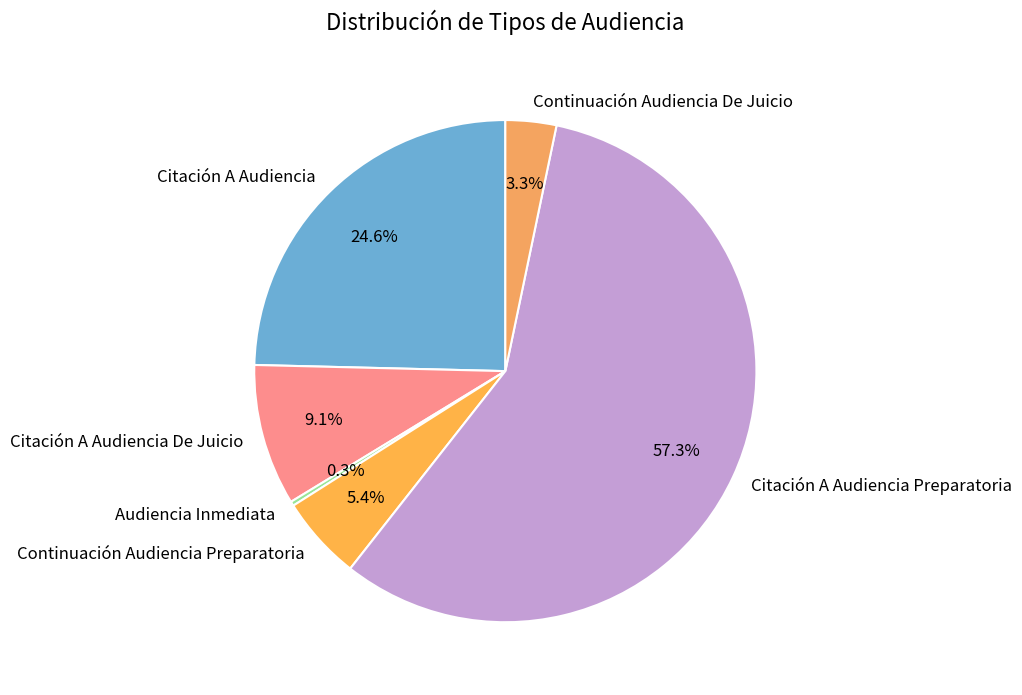

Is Citación A Audiencia Preparatoria the majority of the pie?

Yes